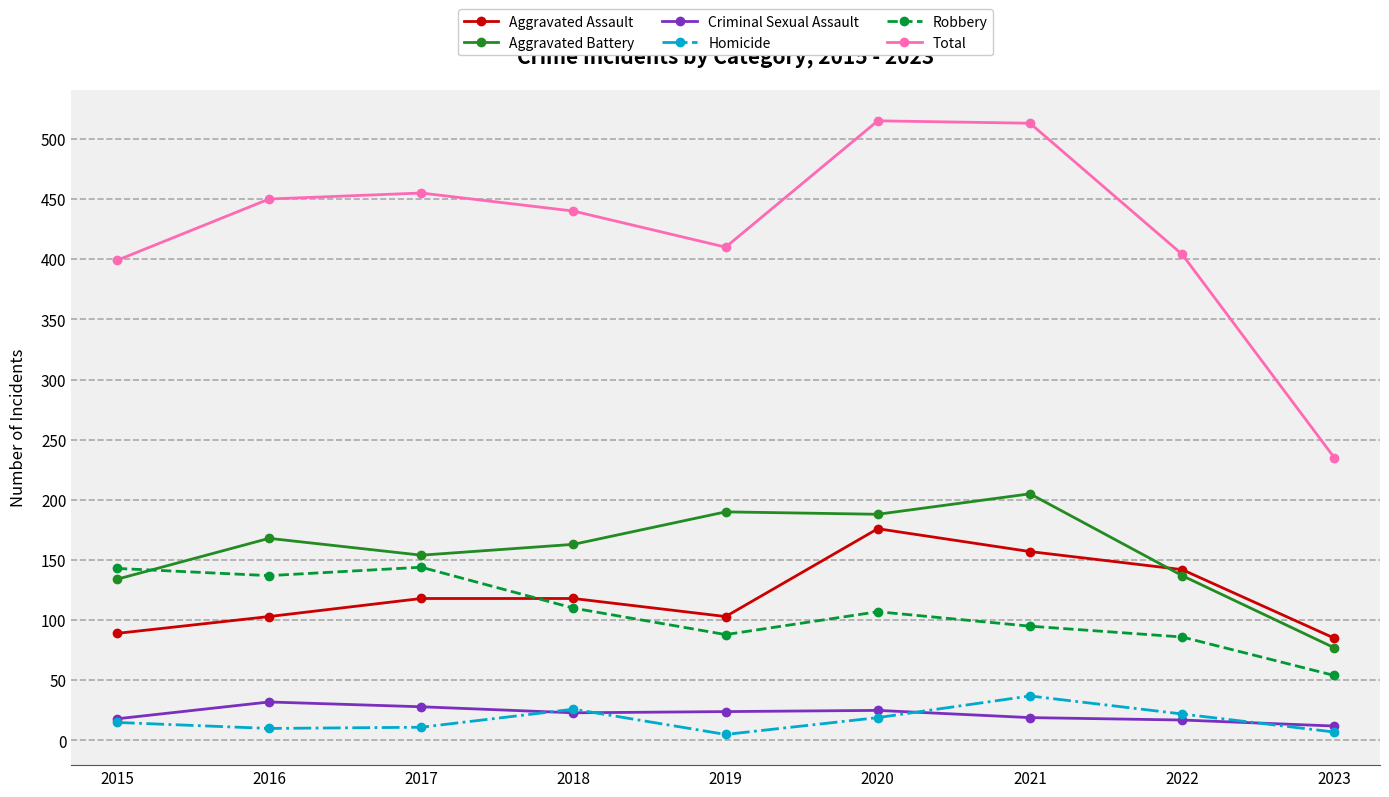

True or false: Total has more than 2 interior local peaks.

False